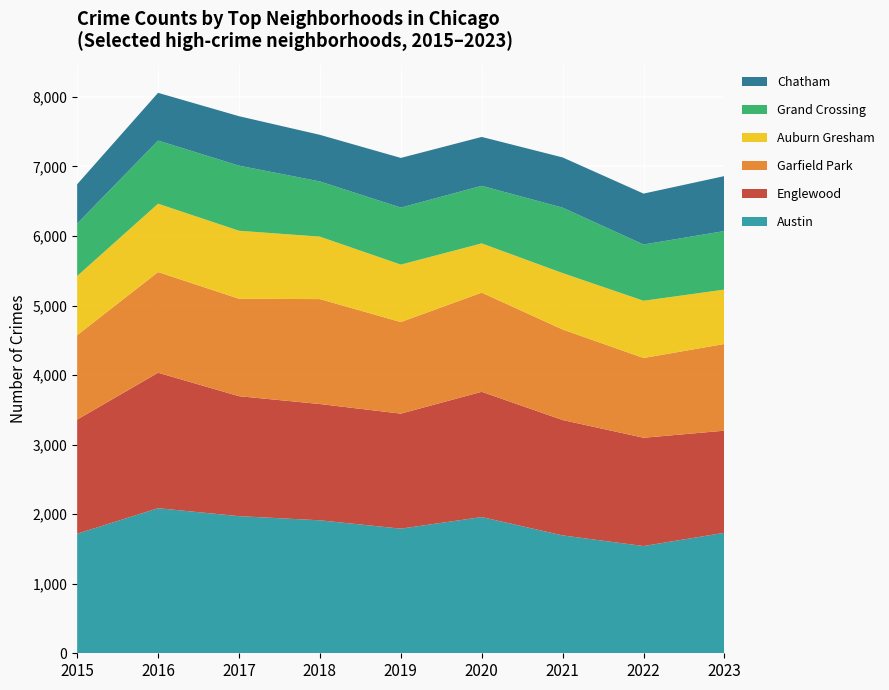

Reading left to right, transcribe all the data shown in this chart.

Austin: 1719	2086	1972	1912	1792	1959	1695	1542	1733
Englewood: 1641	1948	1725	1672	1654	1801	1659	1557	1468
Garfield Park: 1214	1448	1401	1509	1317	1426	1302	1147	1247
Auburn Gresham: 851	983	978	898	826	708	811	823	782
Grand Crossing: 754	908	936	794	820	828	941	809	842
Chatham: 565	686	711	670	714	703	722	732	790